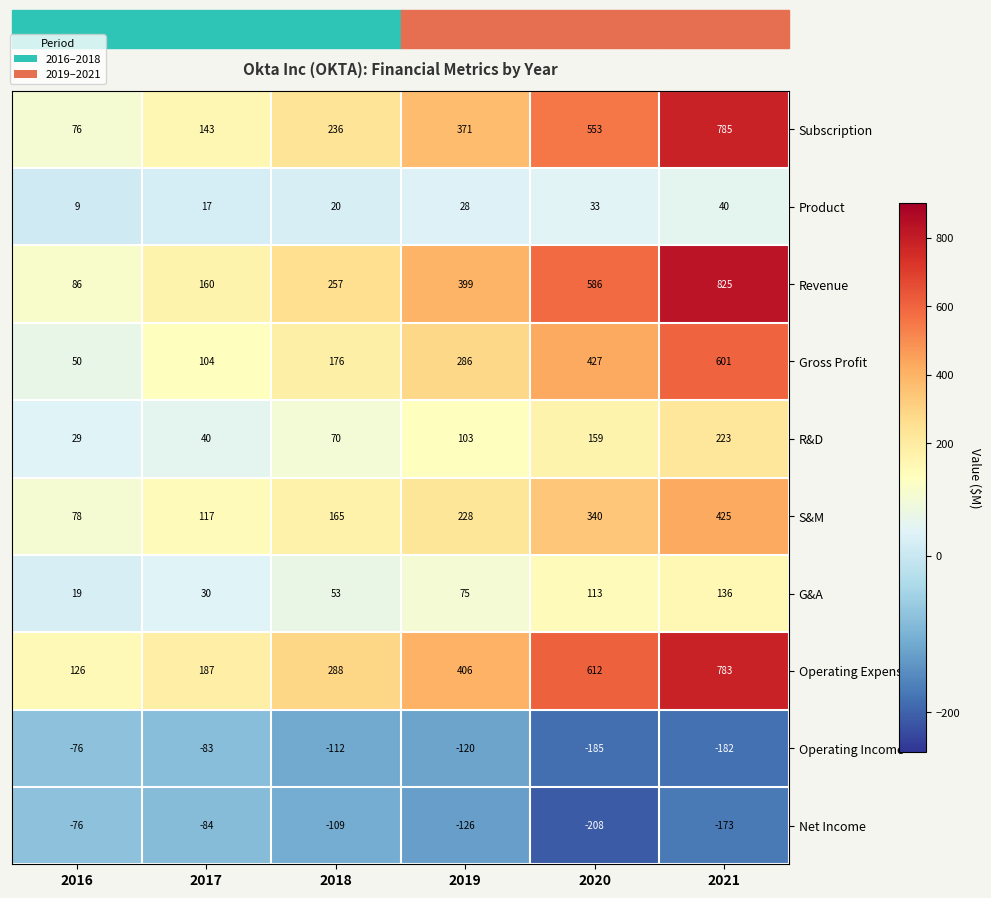

The Operating Expenses series shows 187 at 2017. True or false?

True